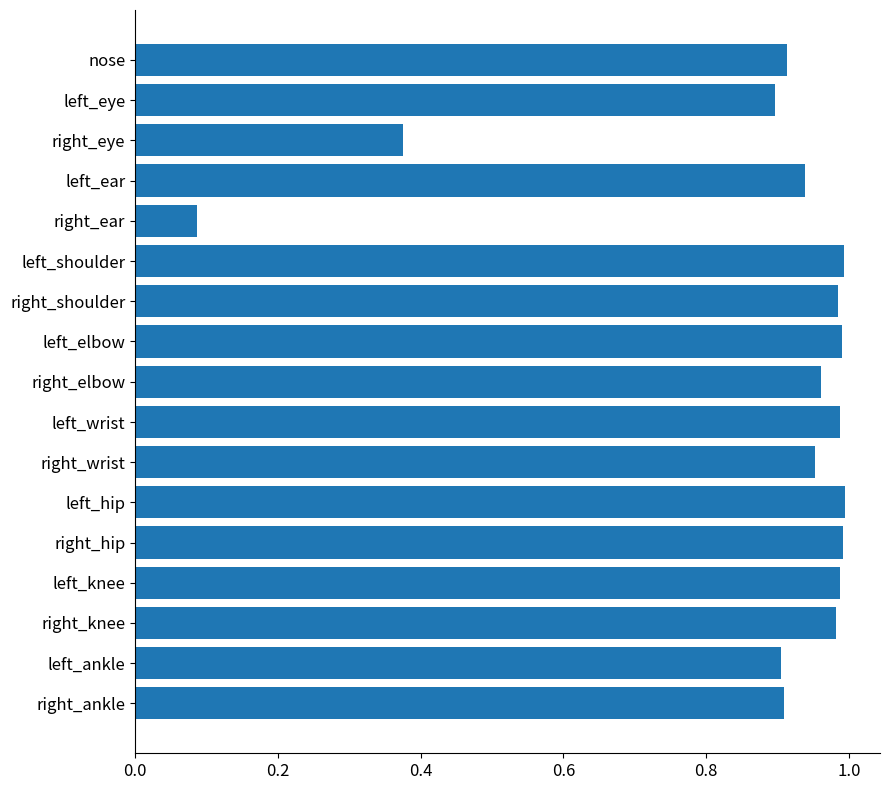

The value at left_ankle is 0.5. True or false?

False